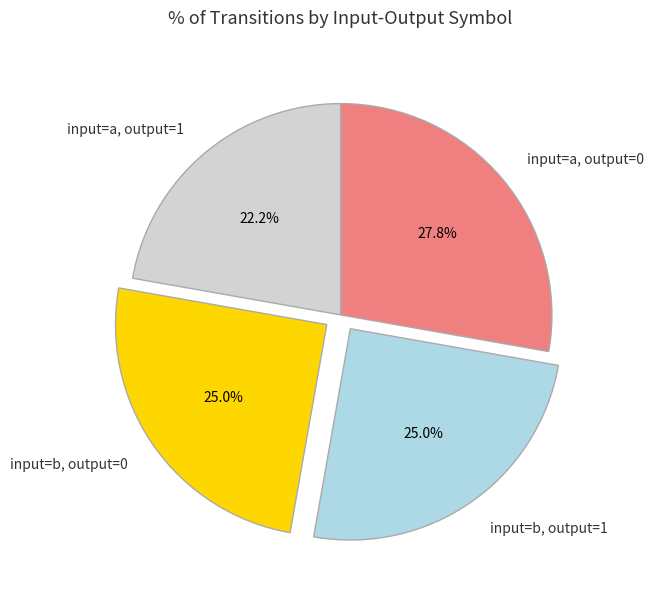

How many slices are in this pie chart?

4